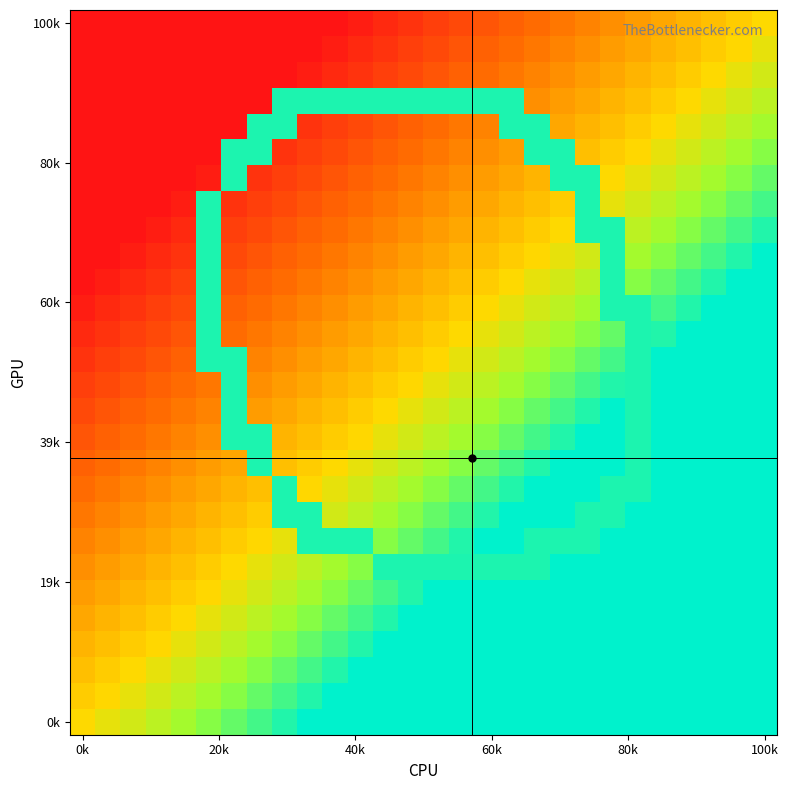

At which category is the sum across all series the highest?

100k